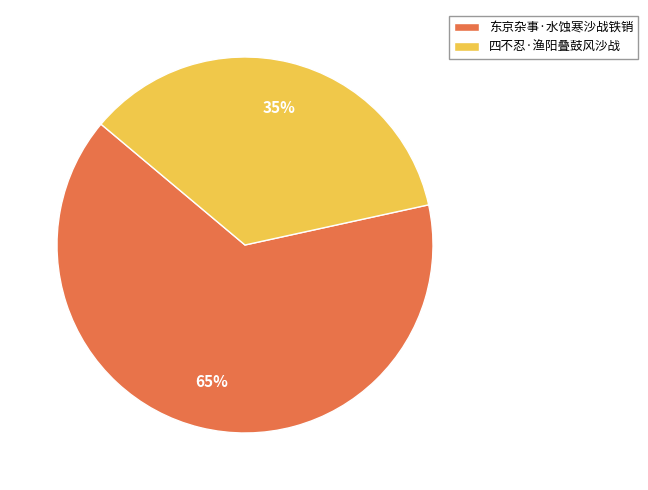

To the nearest percent, what is the average slice percentage?

50%